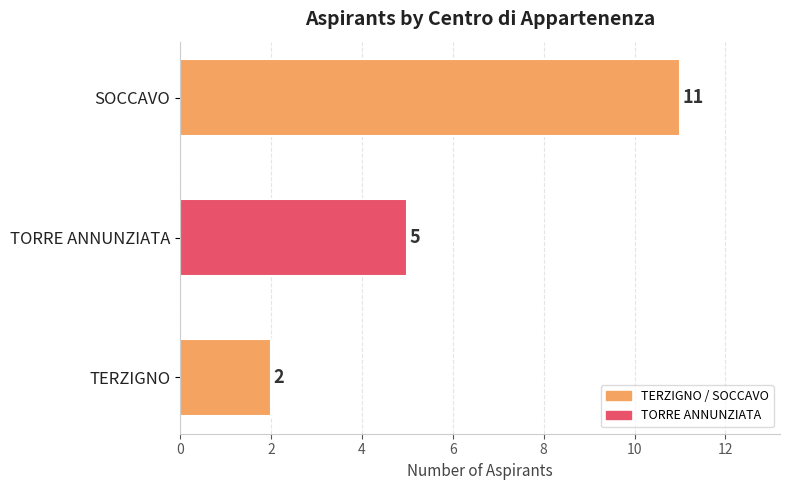

What is the difference between the second highest and minimum values?

3